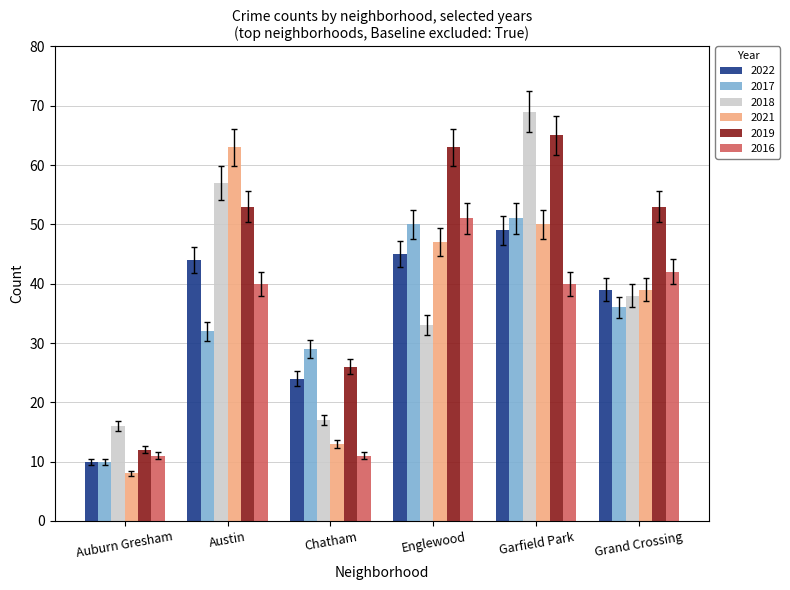

What is the sum of the 2017 values at Englewood and Austin?

82